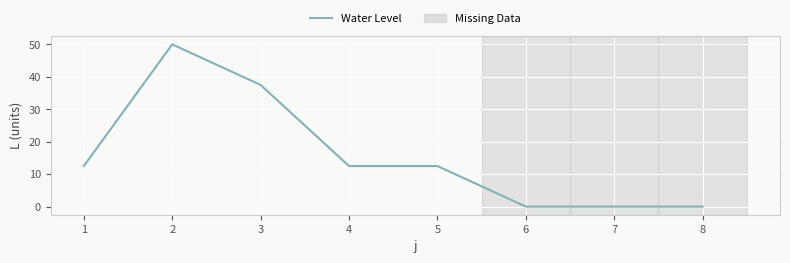

Which label corresponds to the largest value in the chart?

2